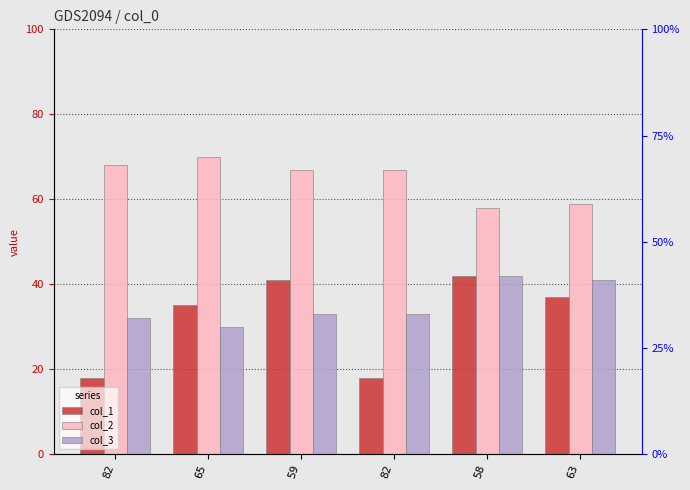

Which series changed the most between 82 and 58?

col_1